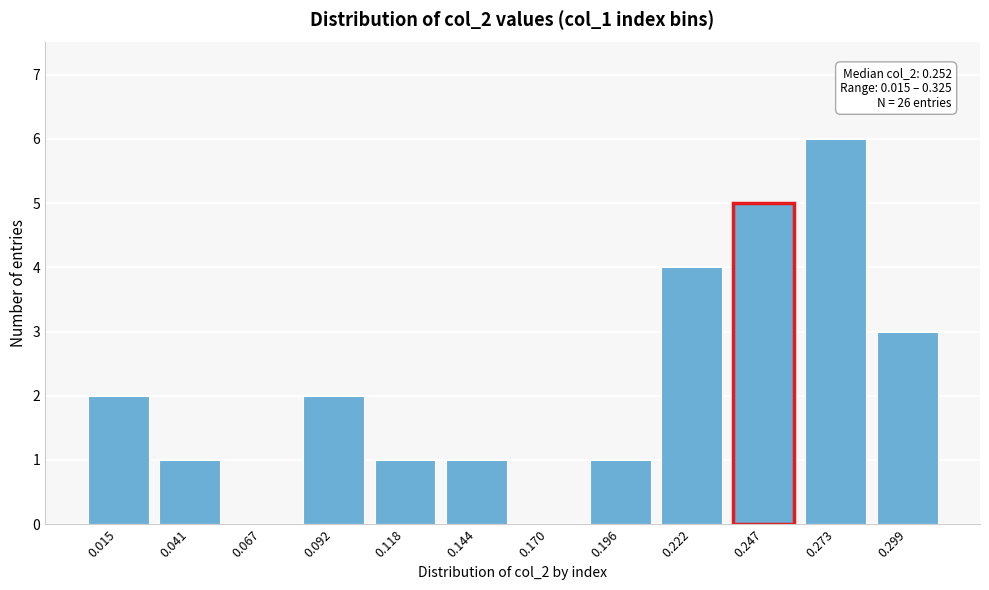

Reading left to right, what are all the values shown in this chart?

0.015=2	0.041=1	0.067=0	0.092=2	0.118=1	0.144=1	0.170=0	0.196=1	0.222=4	0.247=5	0.273=6	0.299=3